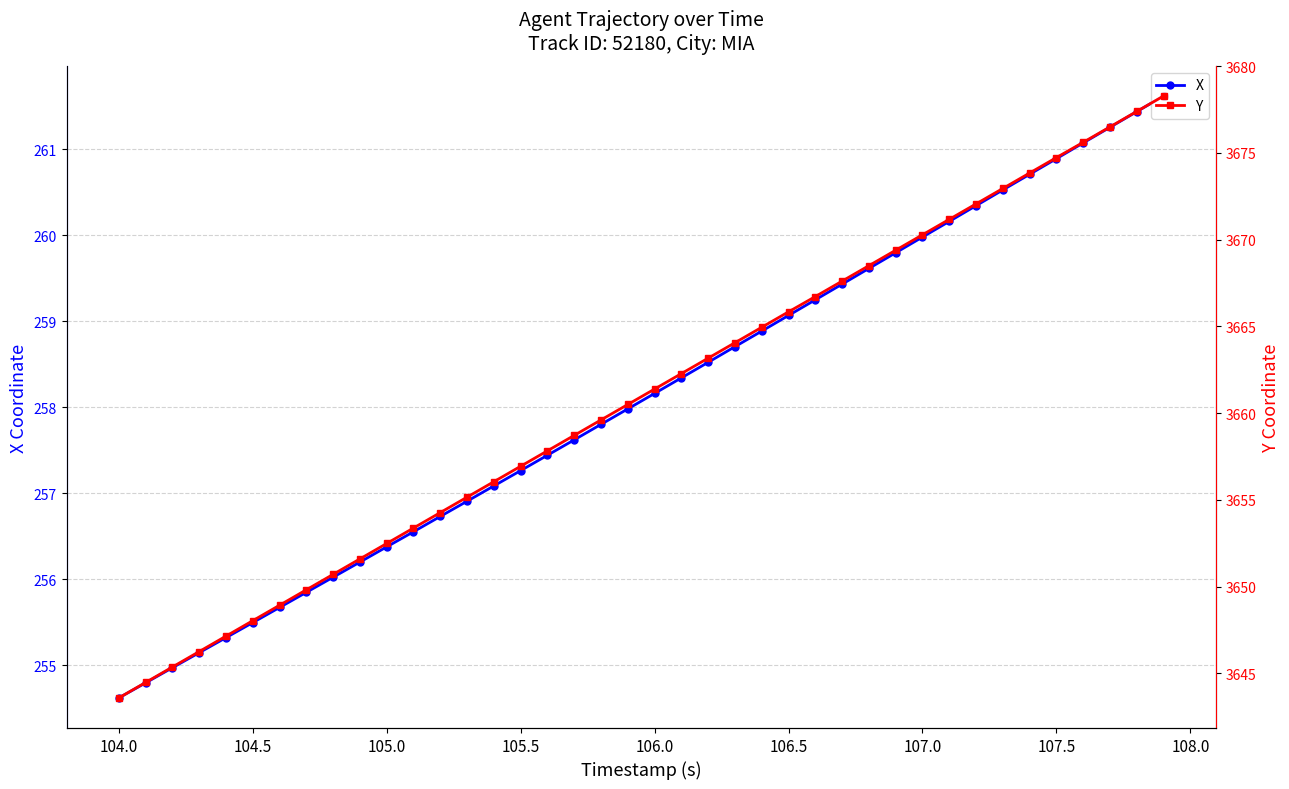

What is the highest value of the X series?

261.6